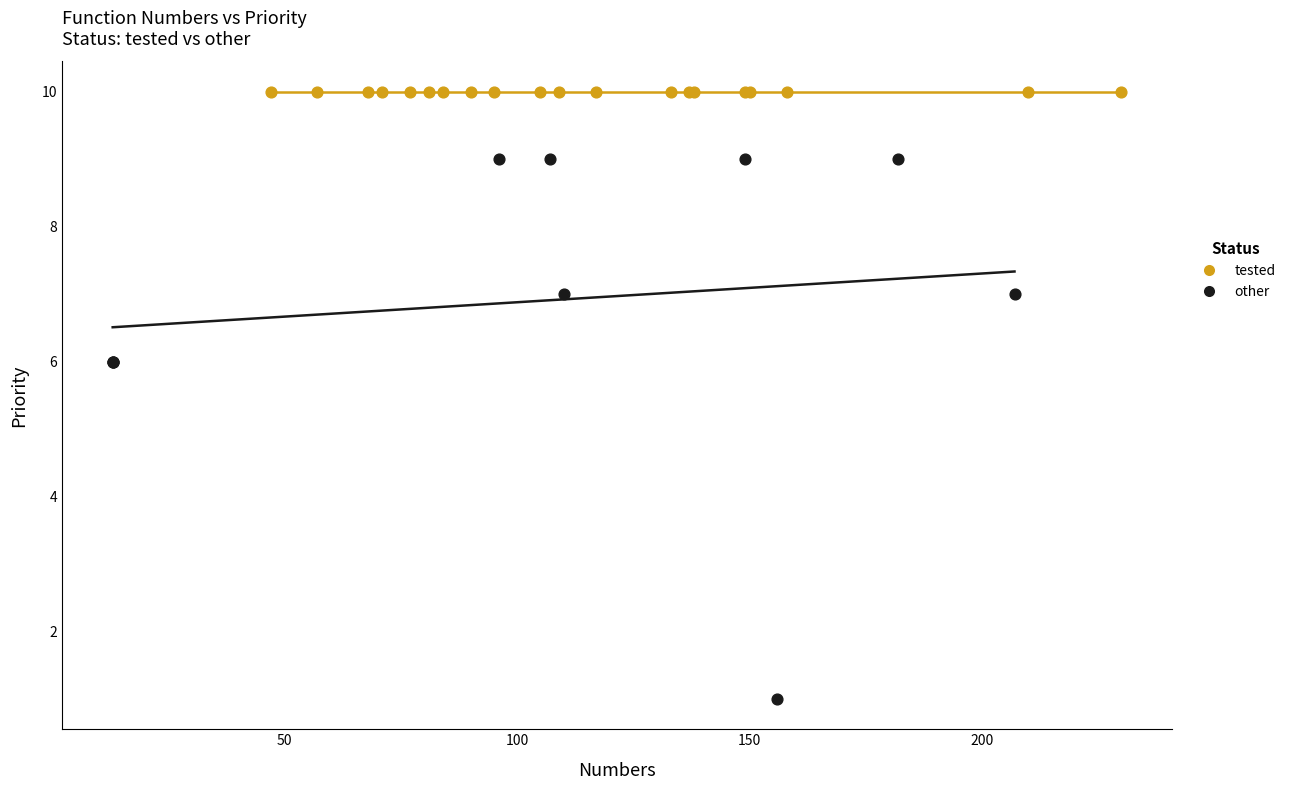

Which series reaches the maximum Y coordinate?

tested